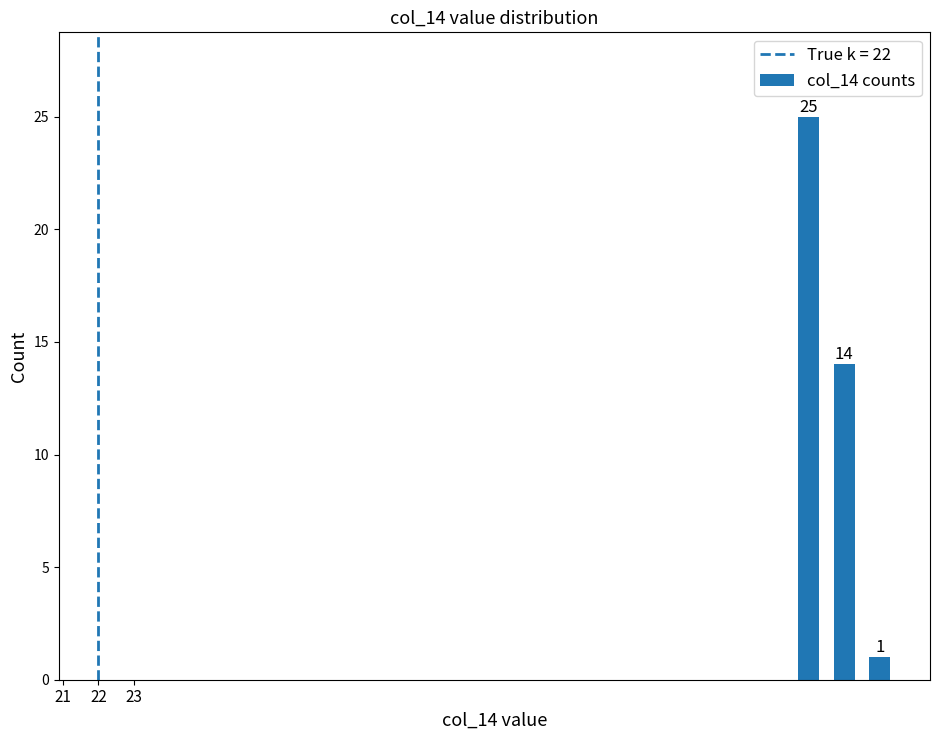

What is the greatest value displayed?

25